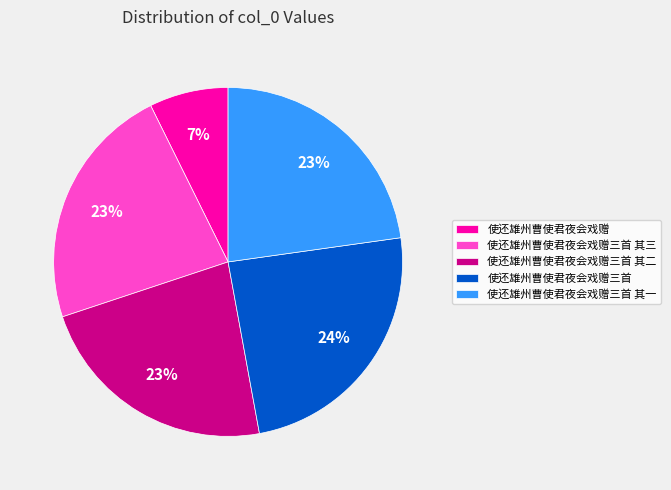

Does any single category account for the majority?

No